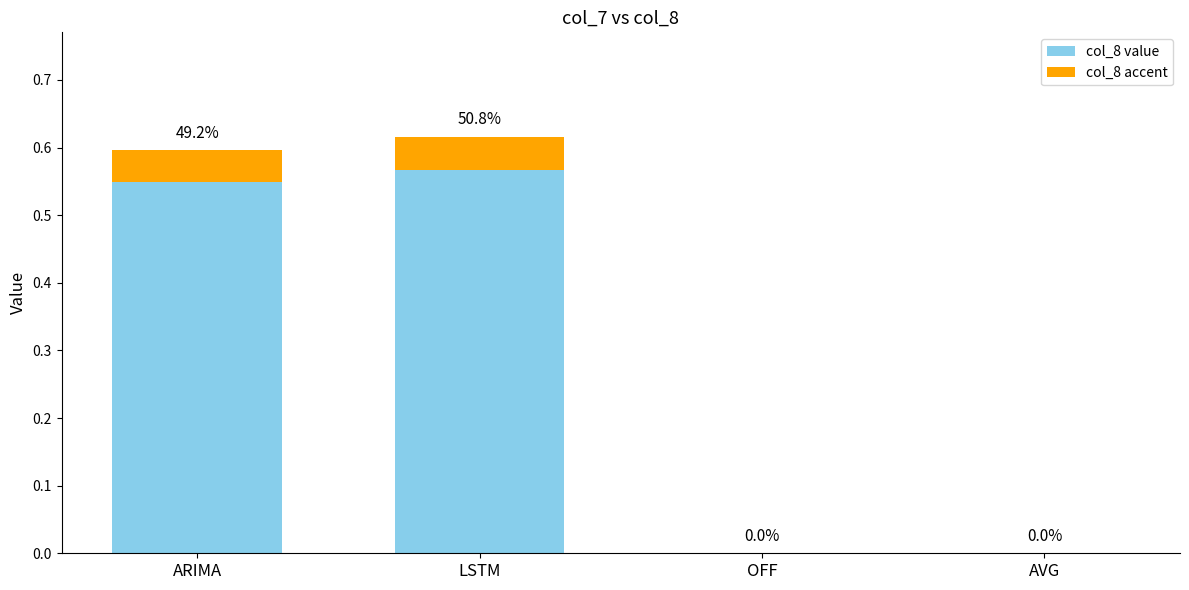

Reading right to left, extract all data points from this chart.

AVG=0.0	OFF=0.0	LSTM=0.6	ARIMA=0.6